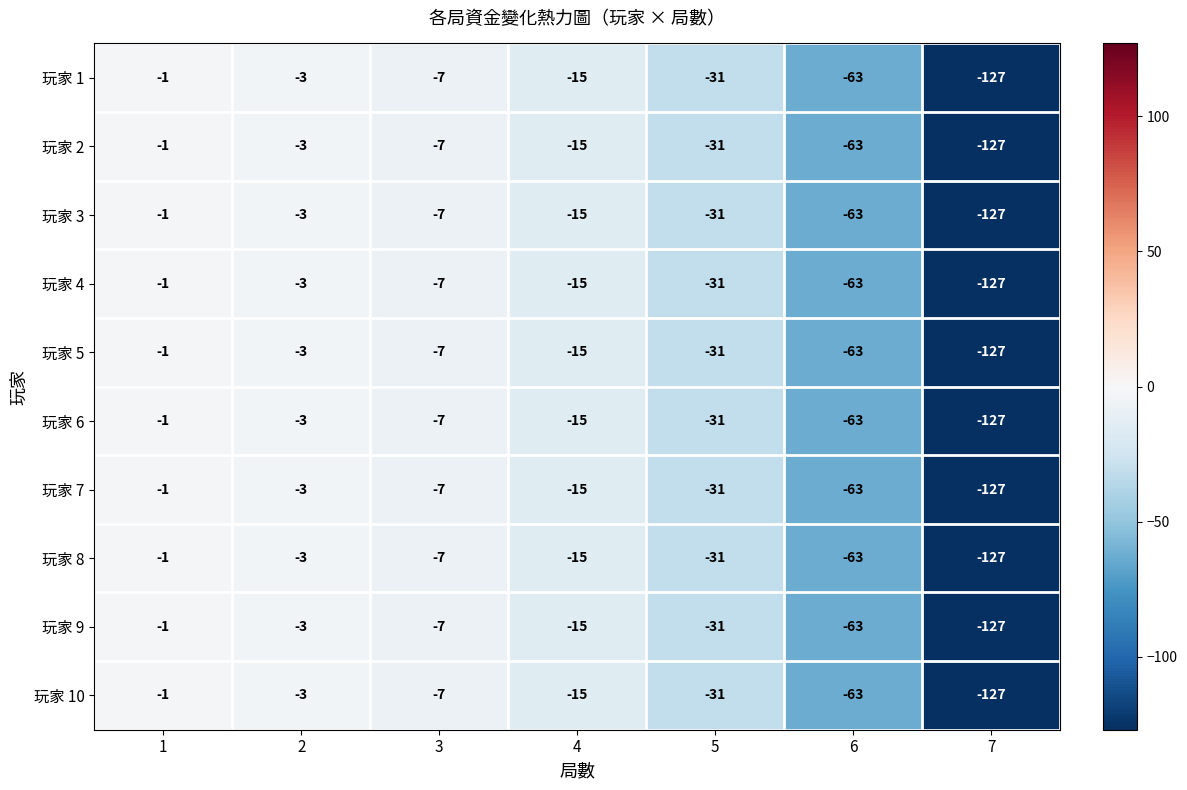

What is the difference between the maximum and minimum values in the 玩家 7 series?

126